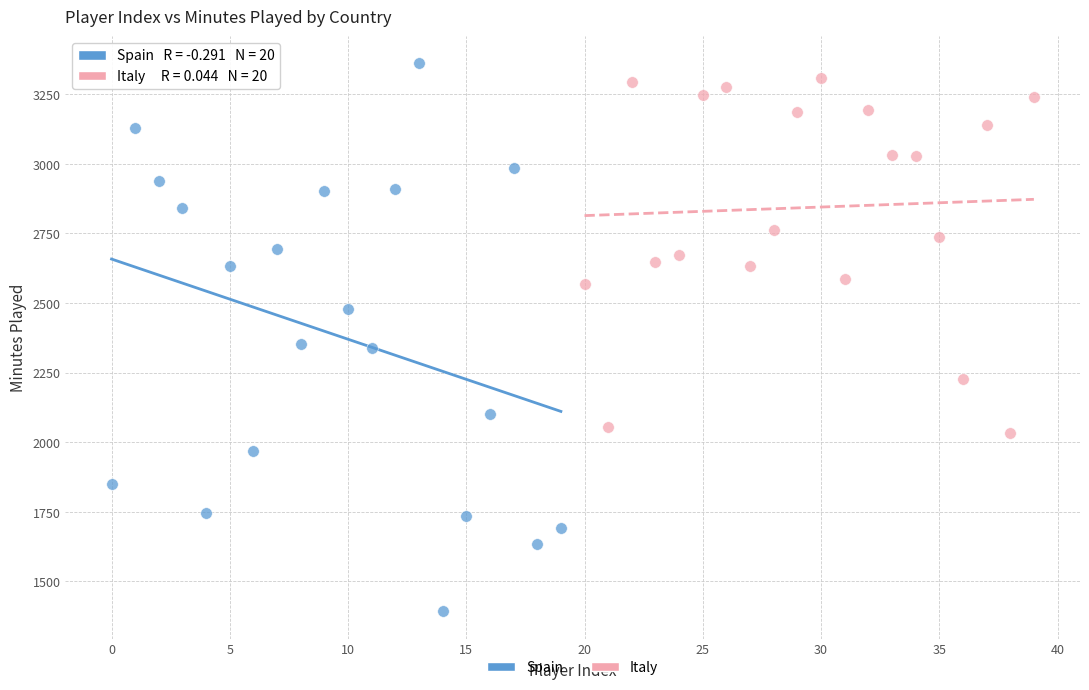

Which series has the widest spread of Y values?

Spain